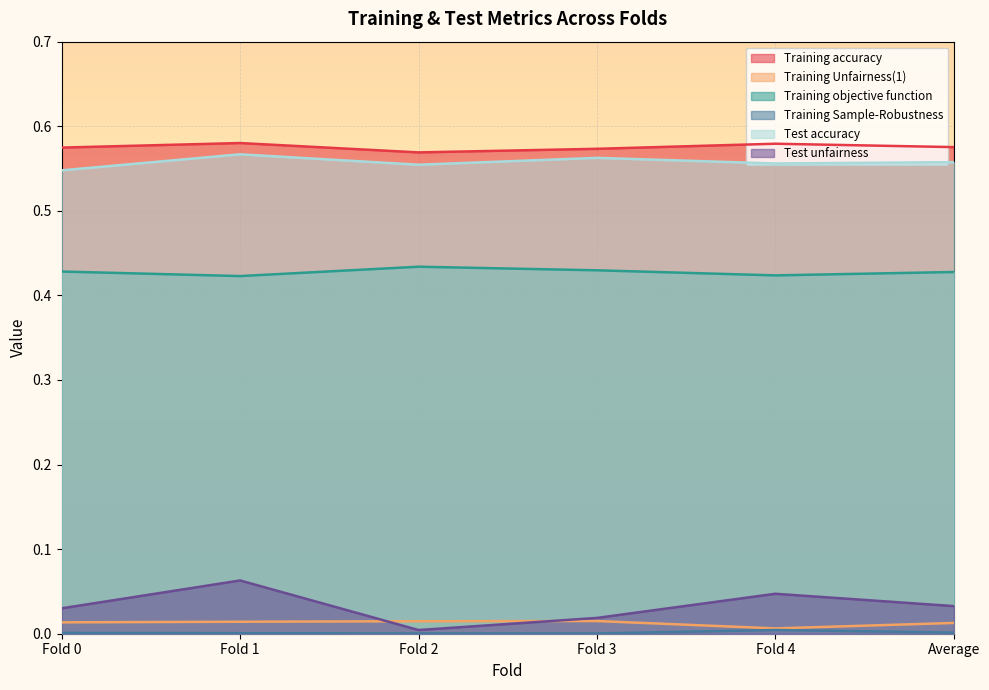

Which category has the lowest value in the Test accuracy series?

Fold 0